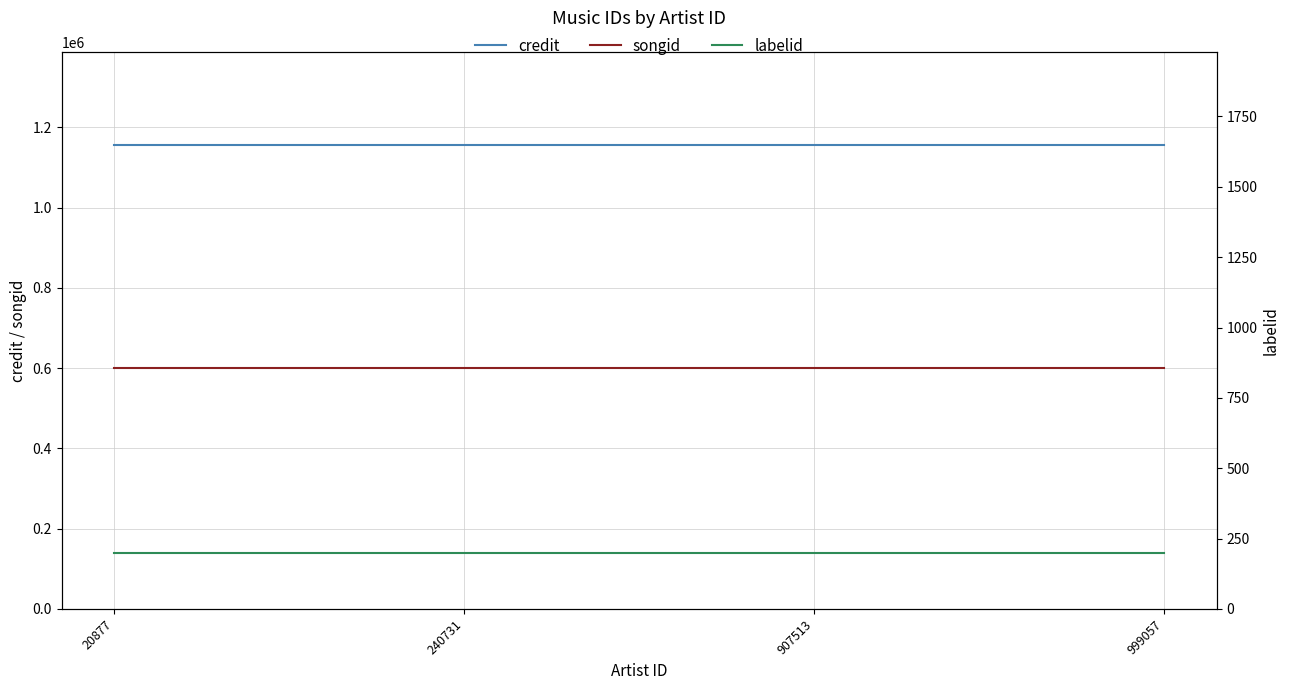

True or false: credit and labelid cross at least once.

False